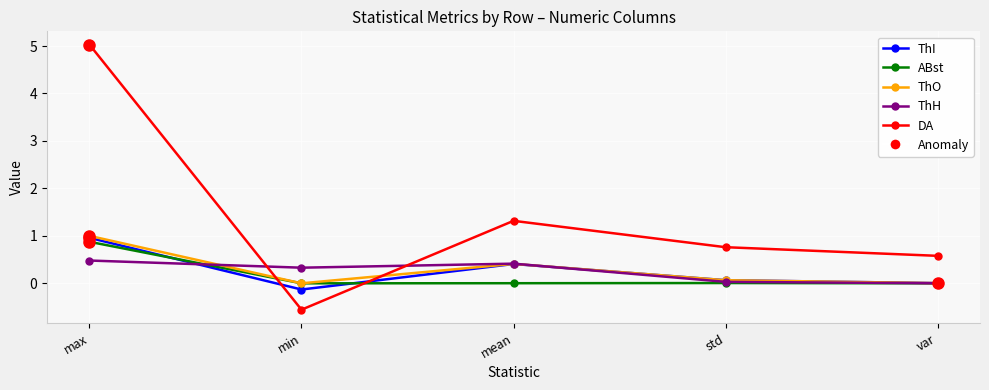

Is it true that DA equals 0.6 at var?

True